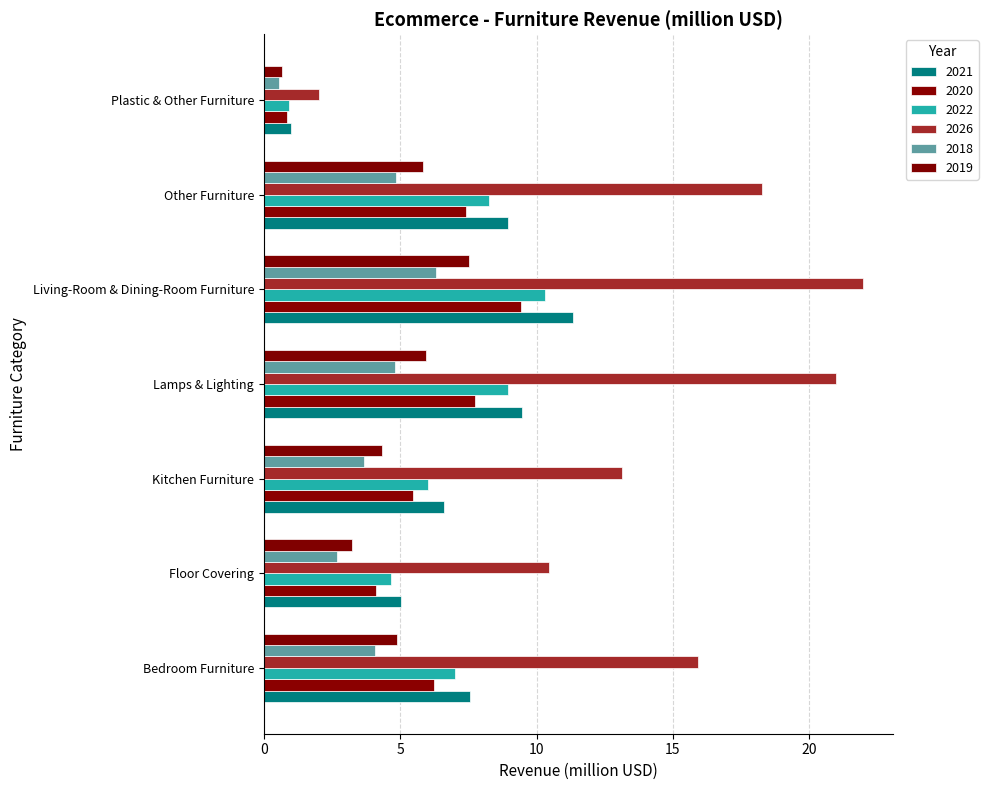

Which has a higher value, Other Furniture or Bedroom Furniture?

Other Furniture